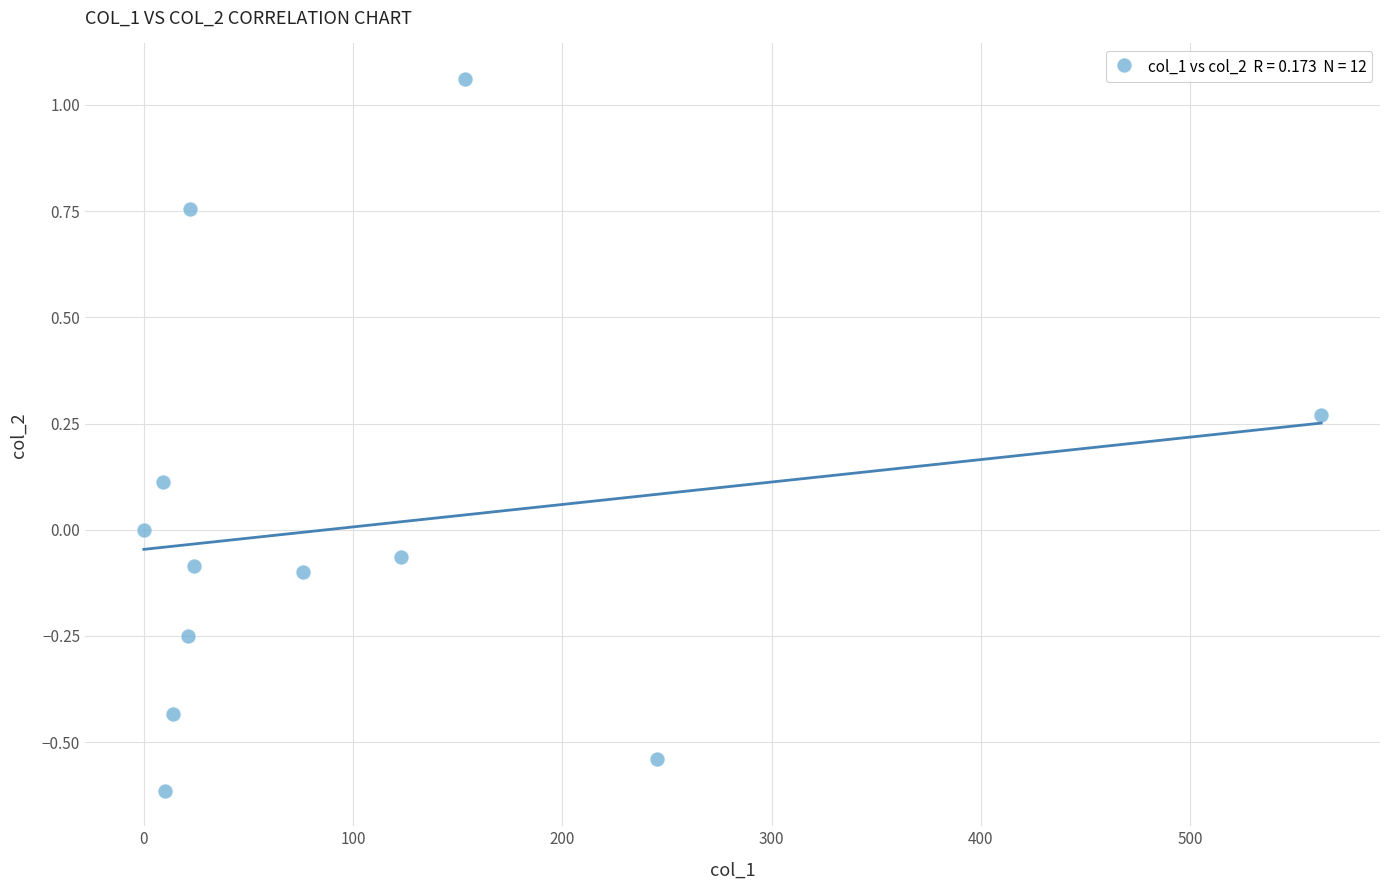

What is the range of Y values (max minus min)?

1.7